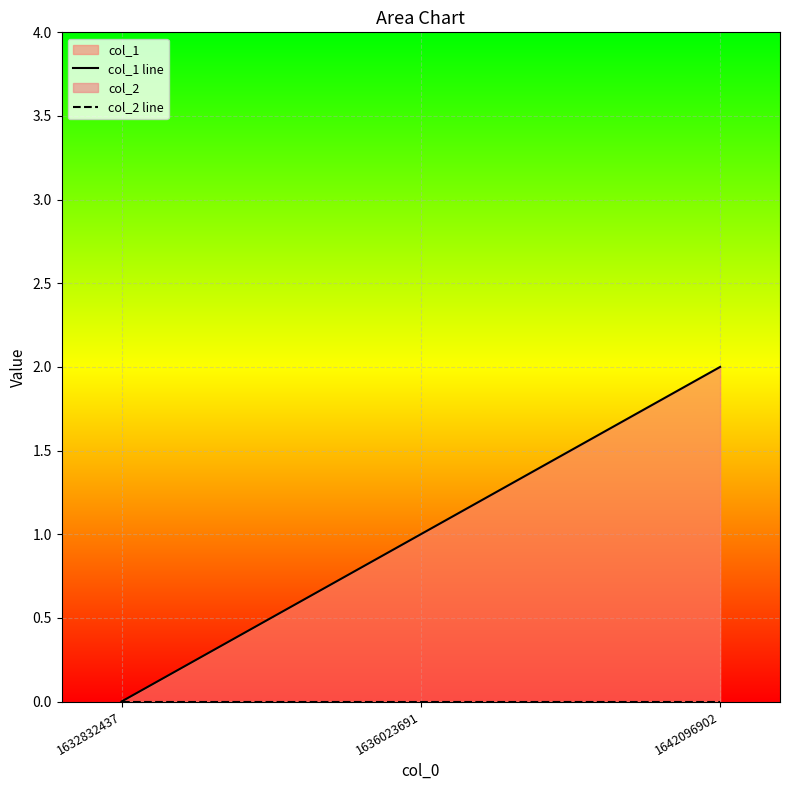

At which category does the chart reach its minimum across all series?

1632832437